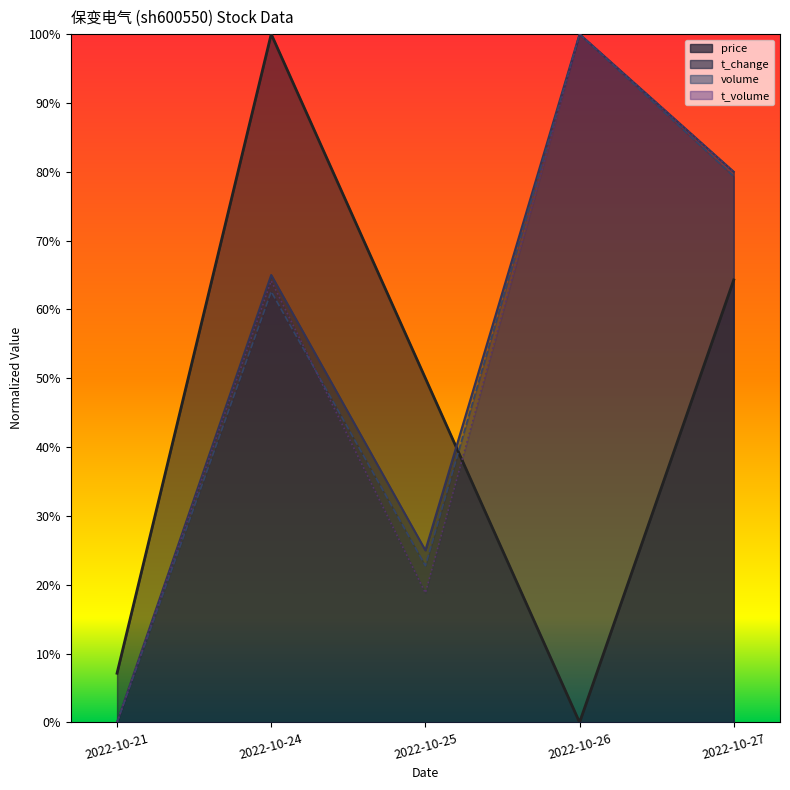

True or false: t_change has a value of 0.7 at 2022-10-24.

True